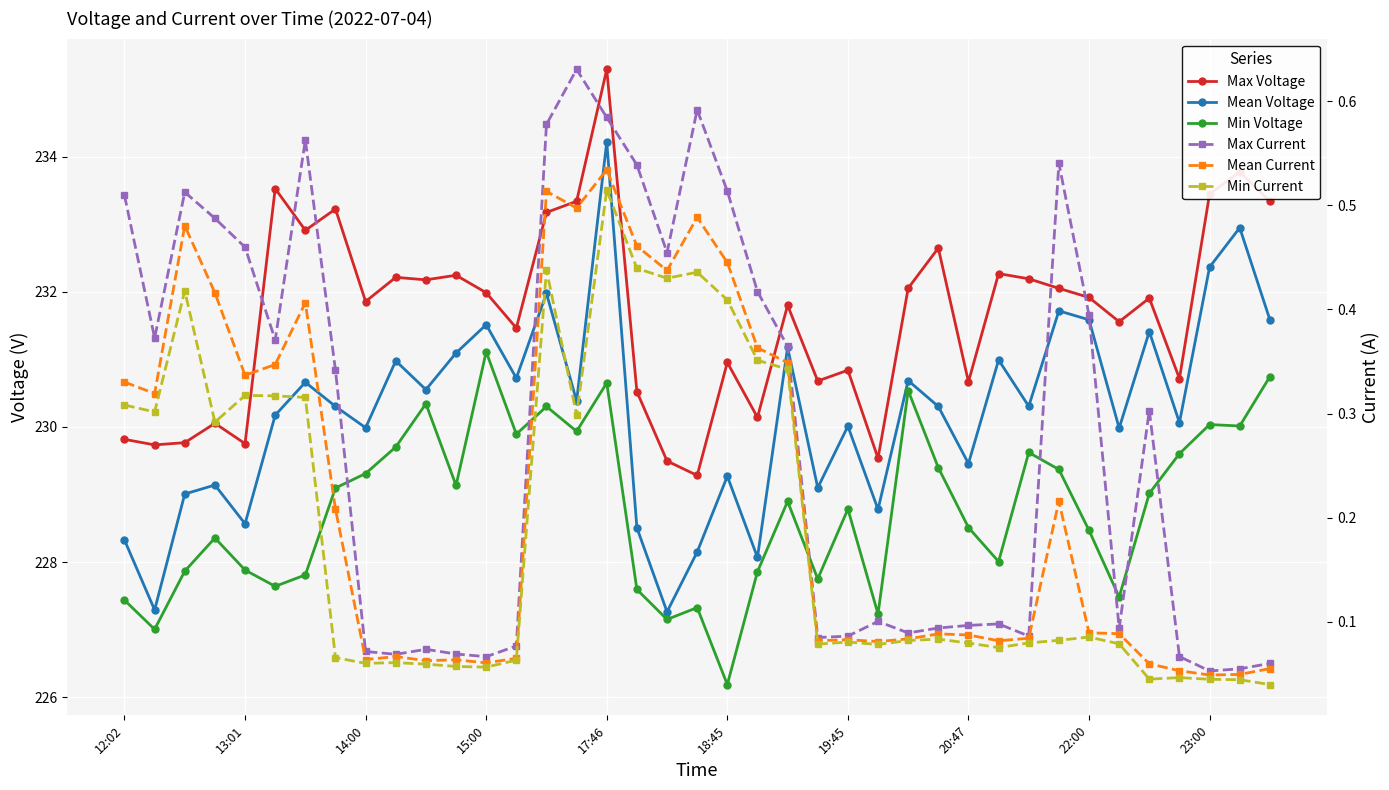

What position from the right is 30?

9